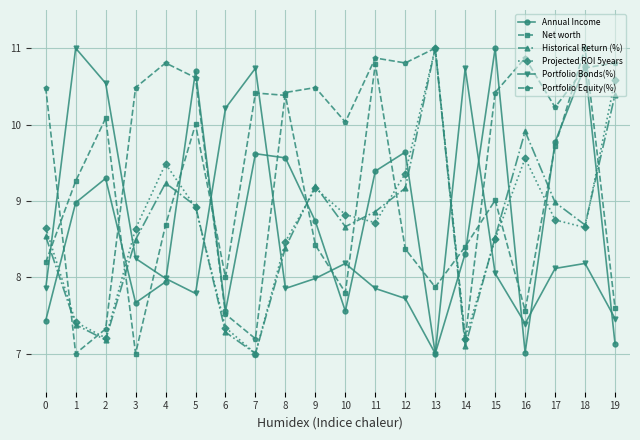

Is it true that Annual Income equals 9.6 at 7?

True